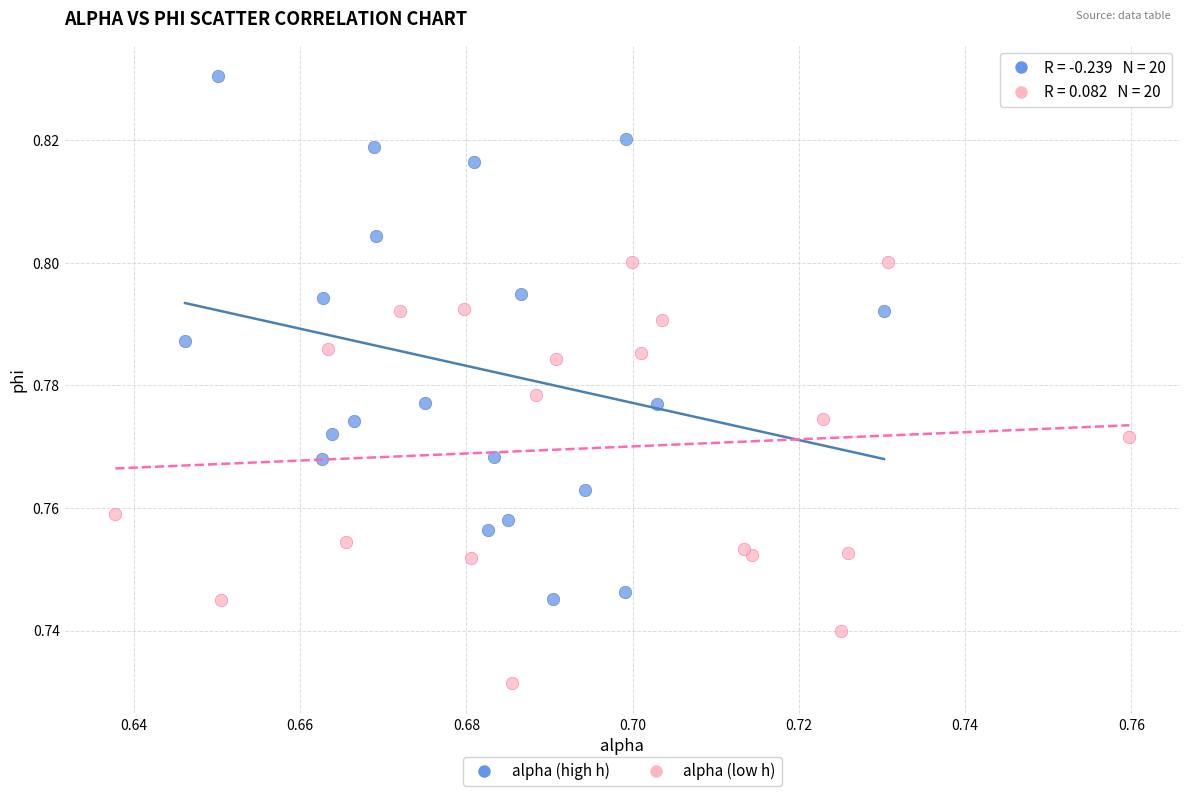

Which series reaches the maximum Y coordinate?

alpha (high h)